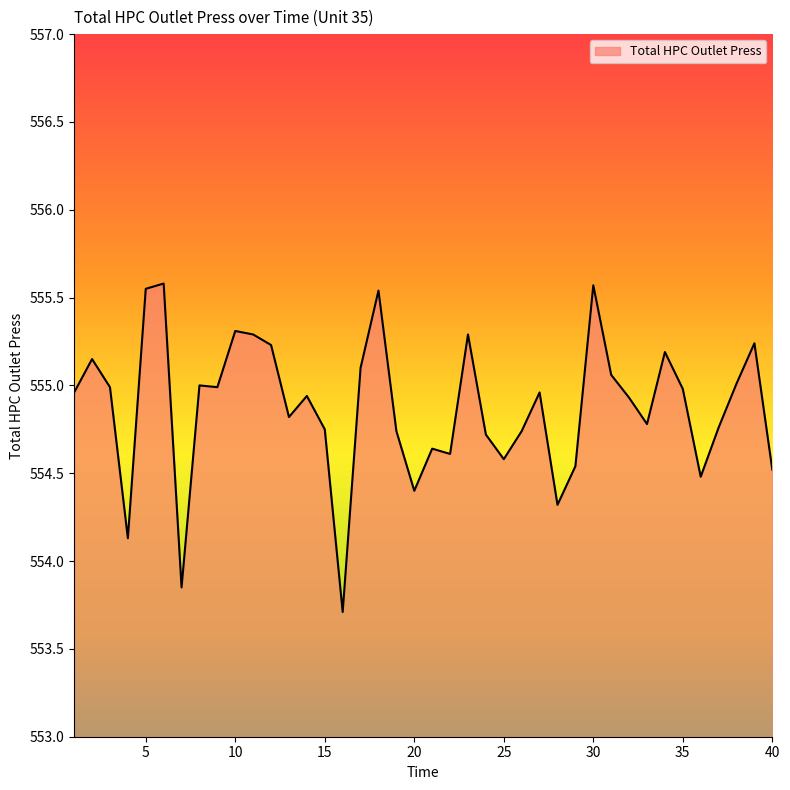

What is the greatest value displayed?

555.6